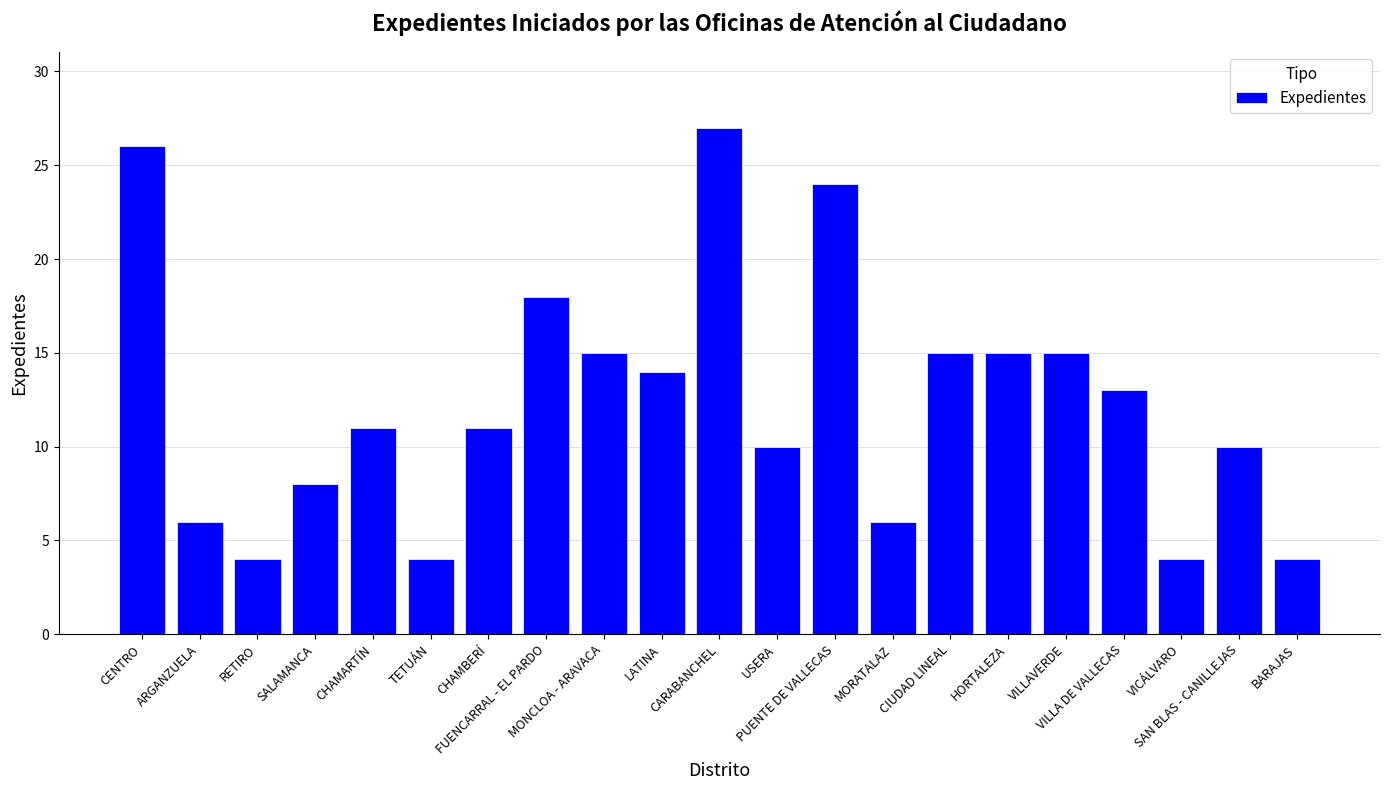

Is it true that the value at RETIRO is 3?

False